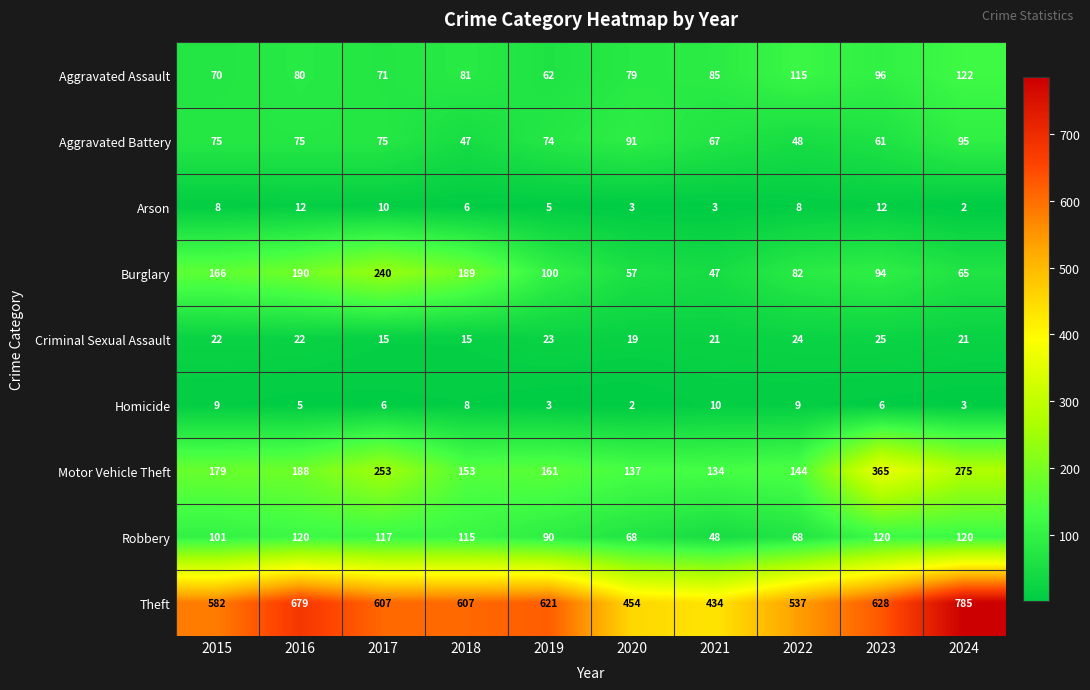

At which label is Aggravated Assault closest to 92?

2023